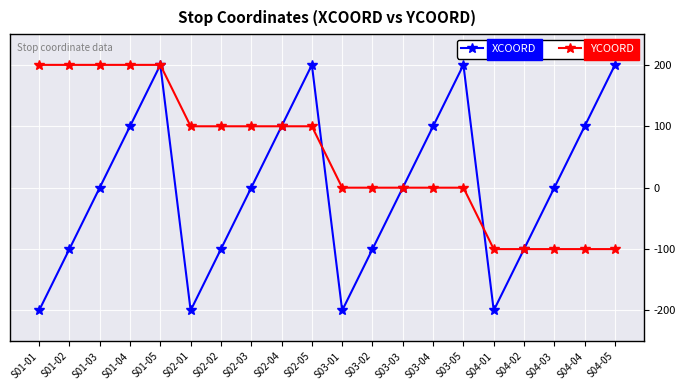

Which series has the largest total across all categories?

YCOORD